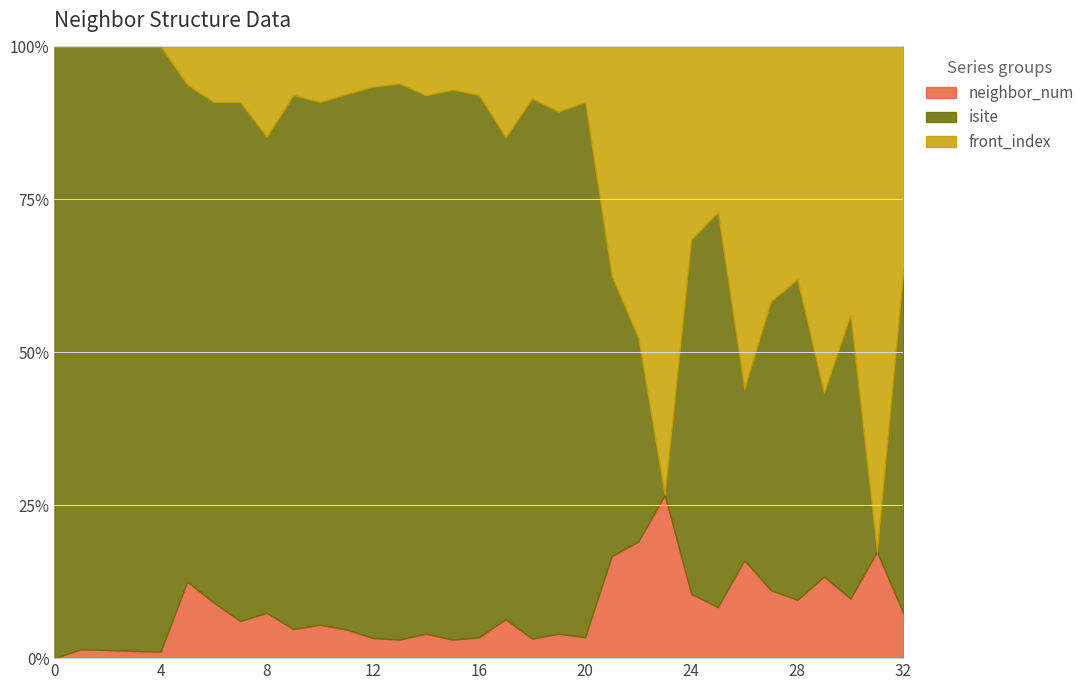

Which has a higher value, 24 or 12?

24